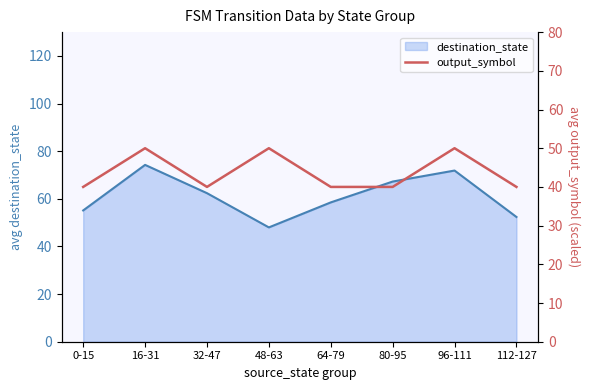

List the labels in order of destination_state (line) value, largest first.

16-31, 96-111, 80-95, 32-47, 64-79, 0-15, 112-127, 48-63